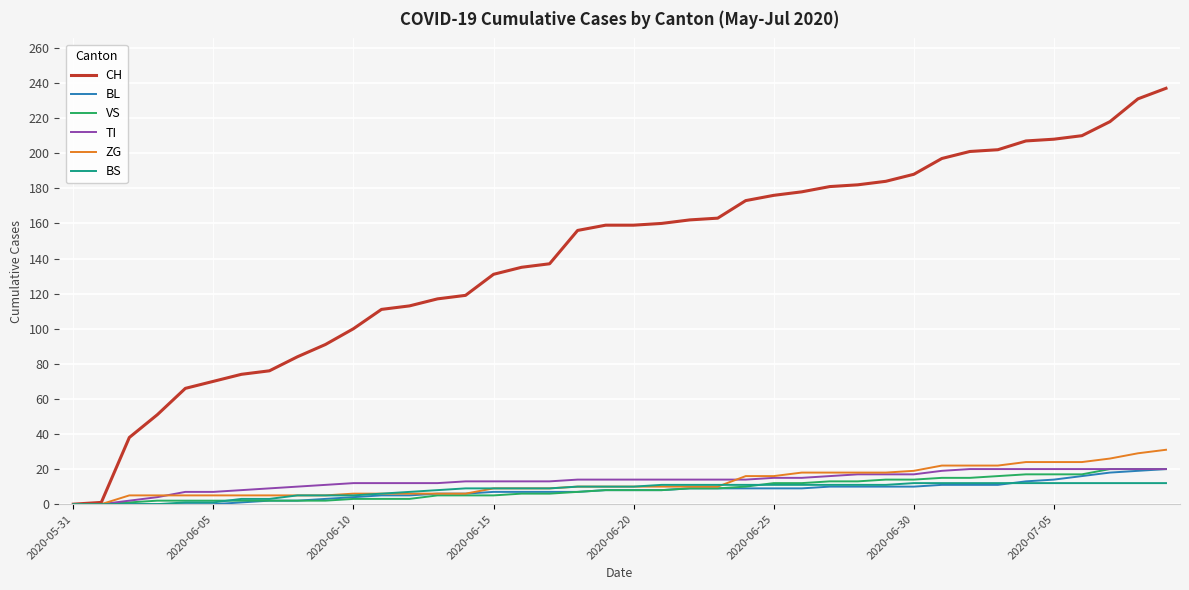

What is the maximum value for VS?

20